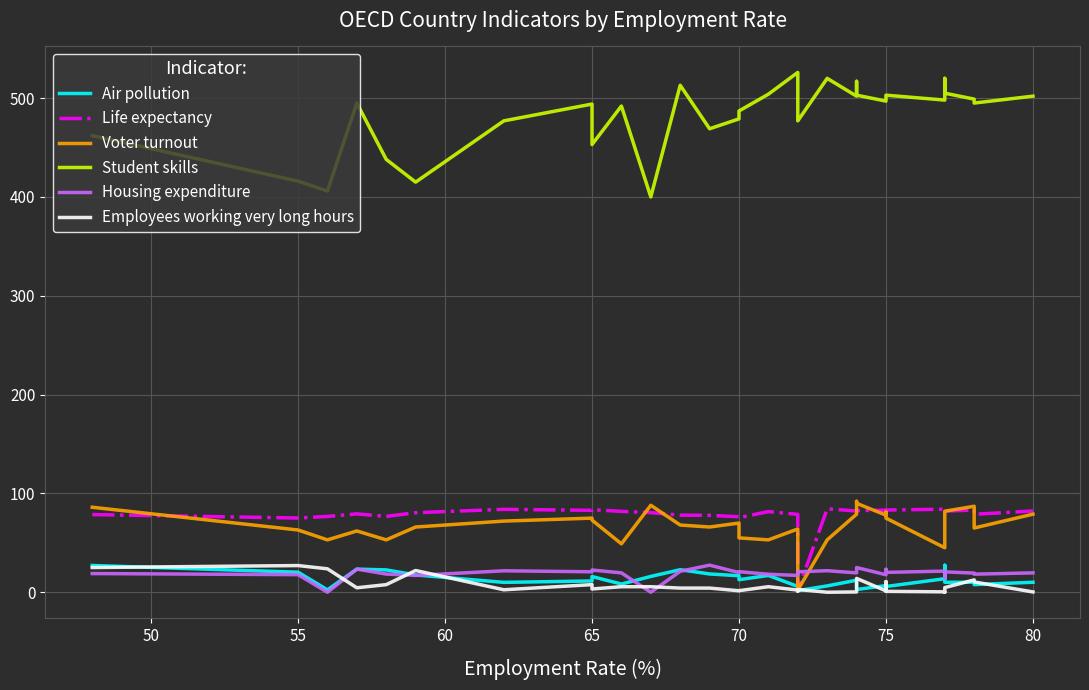

True or false: Voter turnout and Student skills intersect in this chart.

False